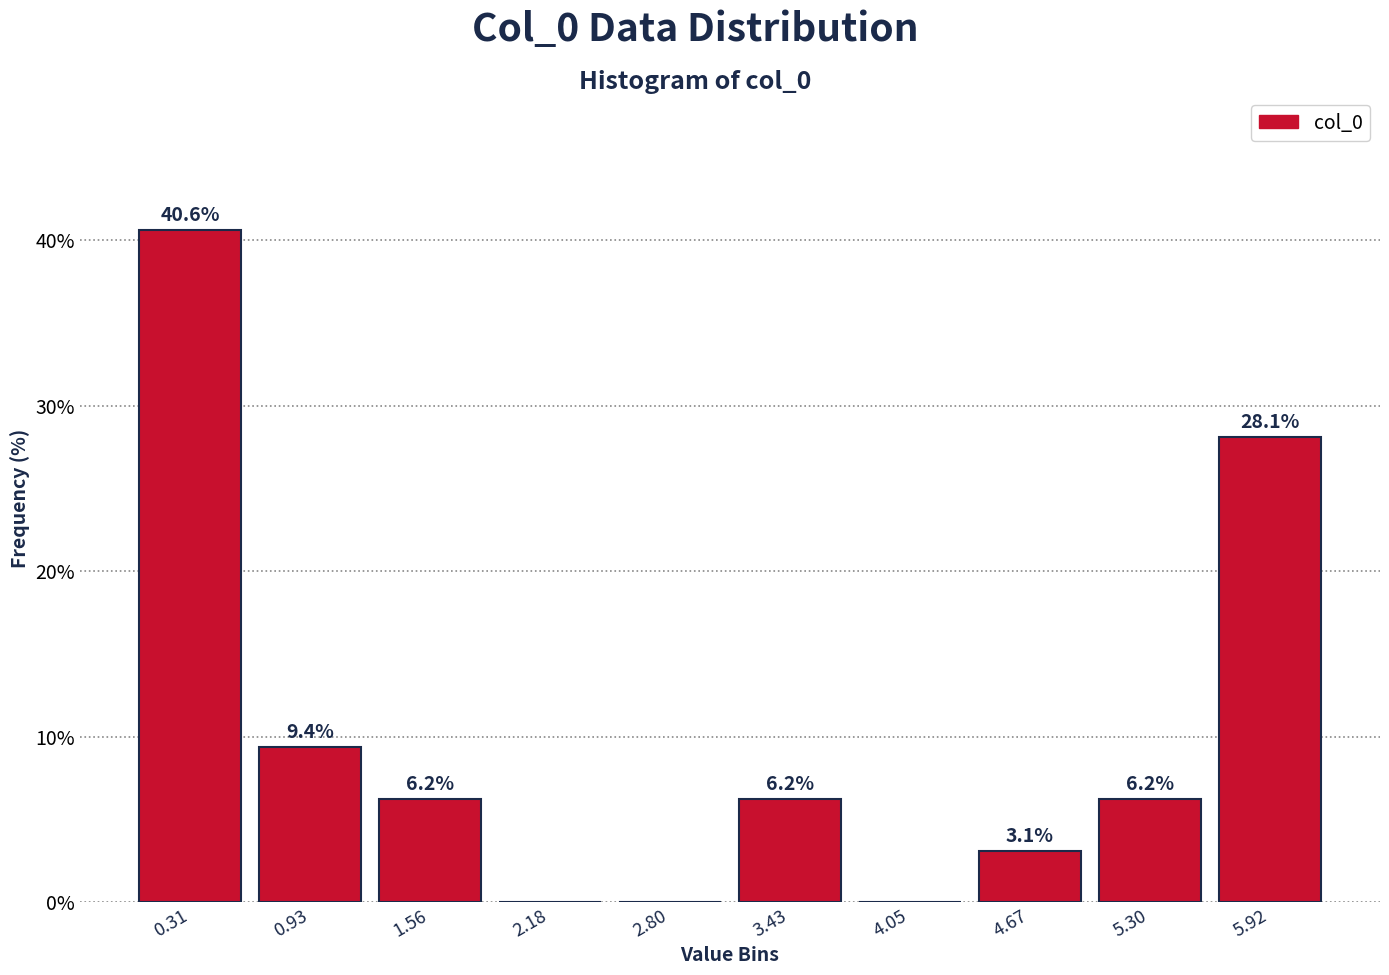

Over which range of the x-axis is the bar tallest?

0.0 to 0.6